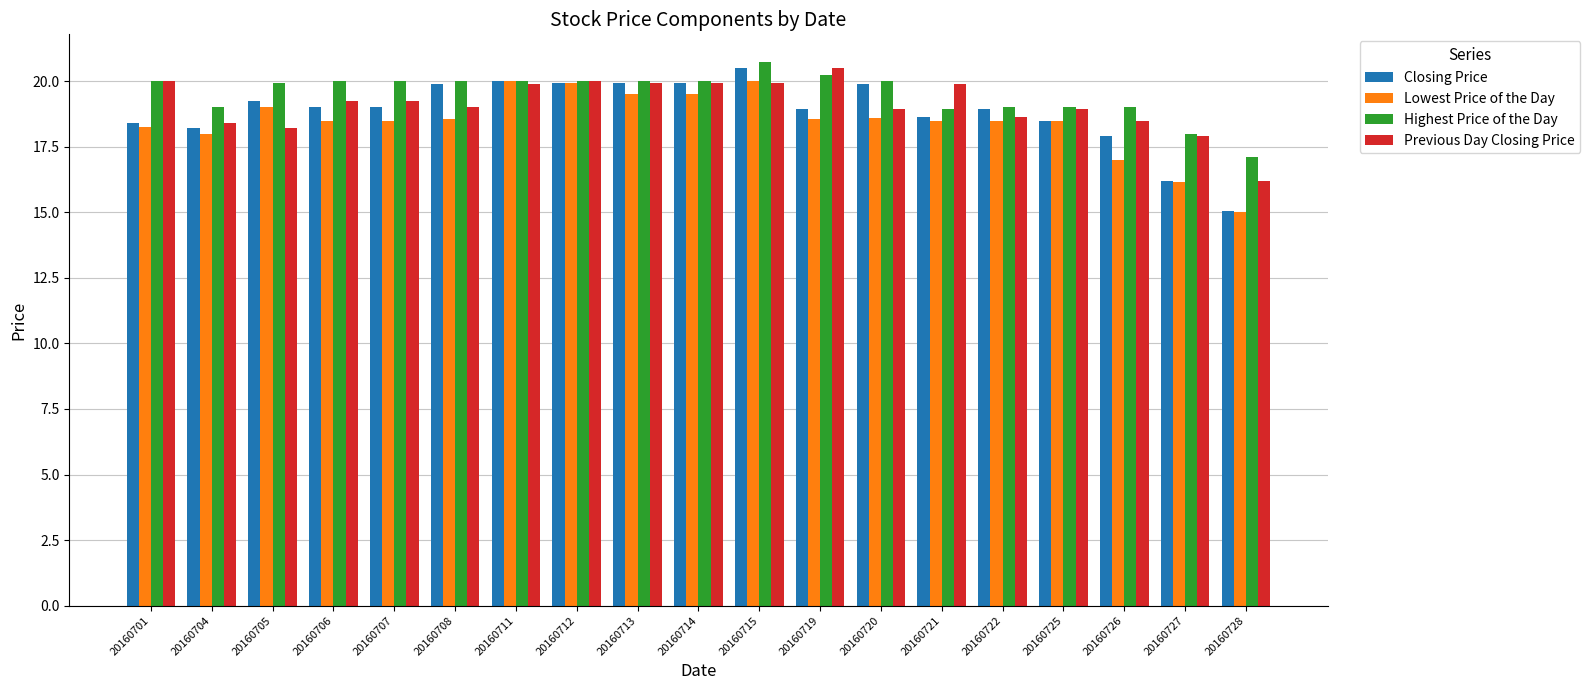

What is the total value across all series at 20160704?

73.6